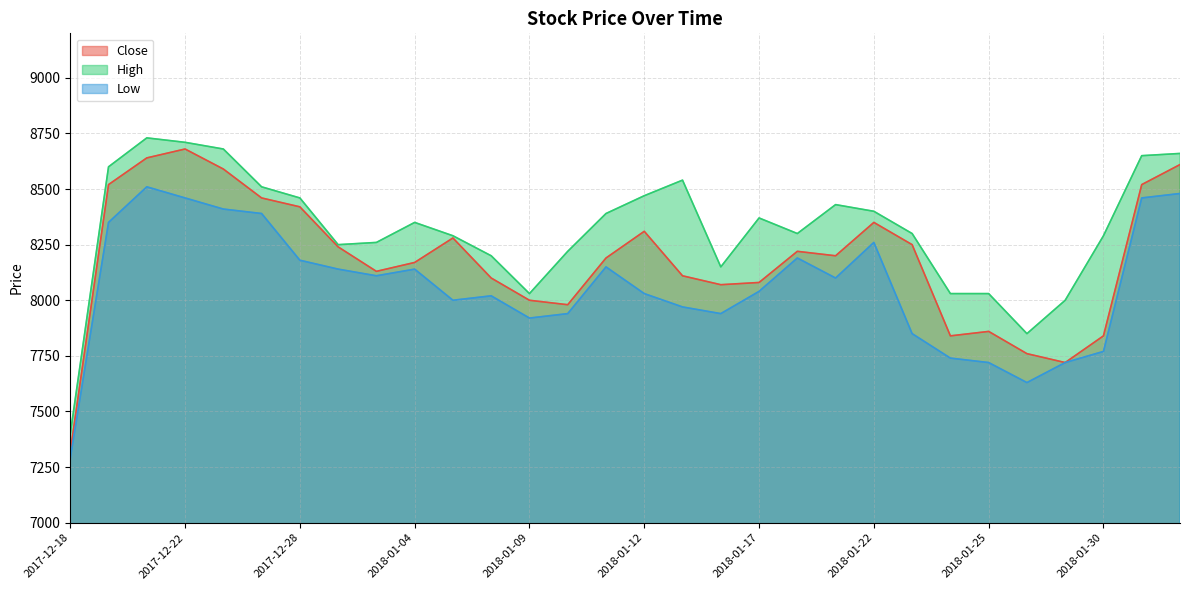

True or false: Close and High intersect in this chart.

False